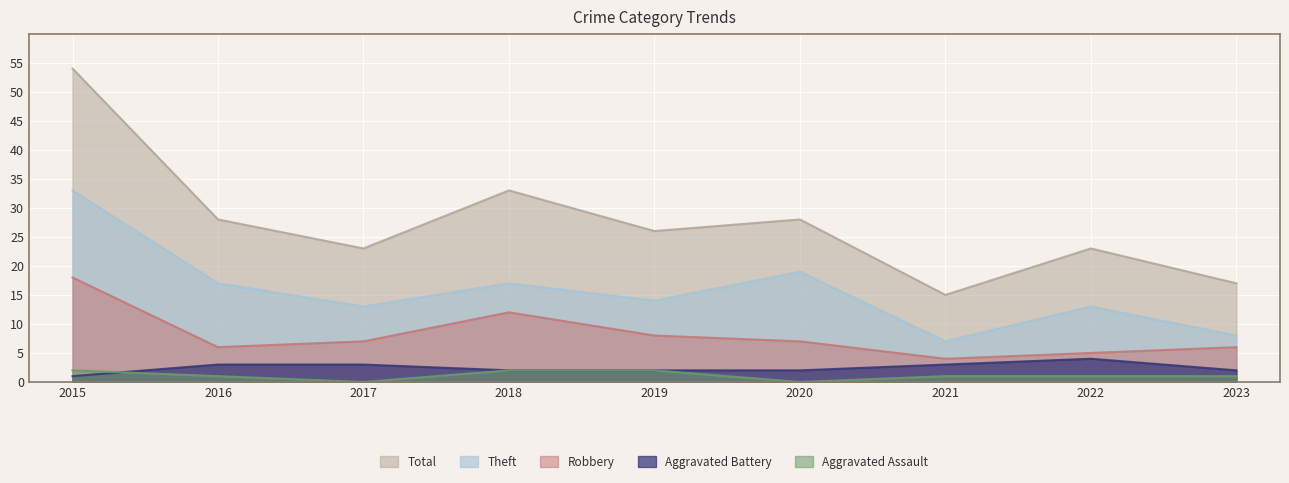

What is the value of the Robbery point at the 1st from the left?

18